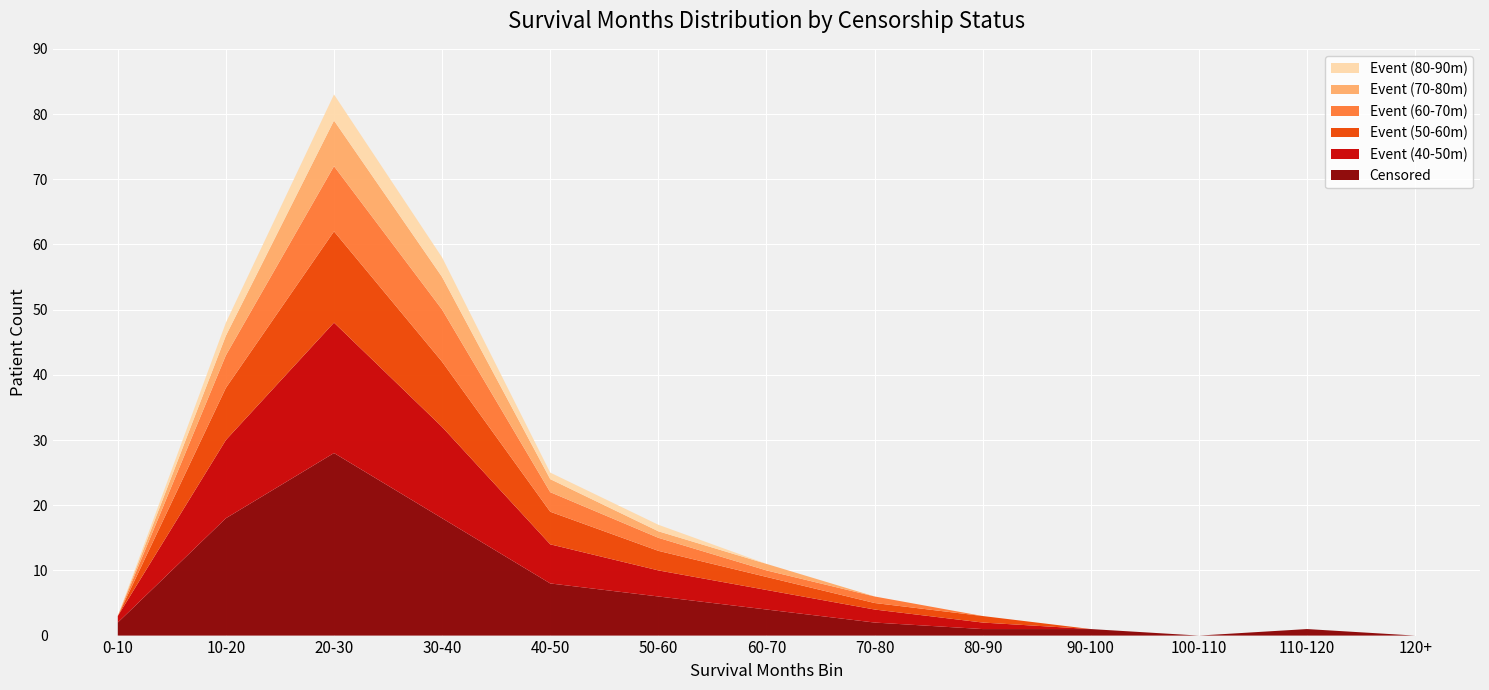

Reading left to right, transcribe all the data shown in this chart.

Censored: 2	18	28	18	8	6	4	2	1	1	0	1	0
Event (40-50m): 1	12	20	14	6	4	3	2	1	0	0	0	0
Event (50-60m): 0	8	14	10	5	3	2	1	1	0	0	0	0
Event (60-70m): 0	5	10	8	3	2	1	1	0	0	0	0	0
Event (70-80m): 0	3	7	5	2	1	1	0	0	0	0	0	0
Event (80-90m): 0	2	4	3	1	1	0	0	0	0	0	0	0